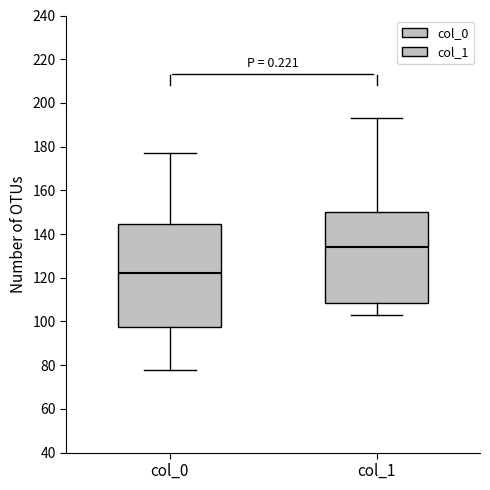

Where does the lower whisker of the box for col_0 end on the y-axis? The values are not printed on the chart, so give them approximately, as read against the axis.

78